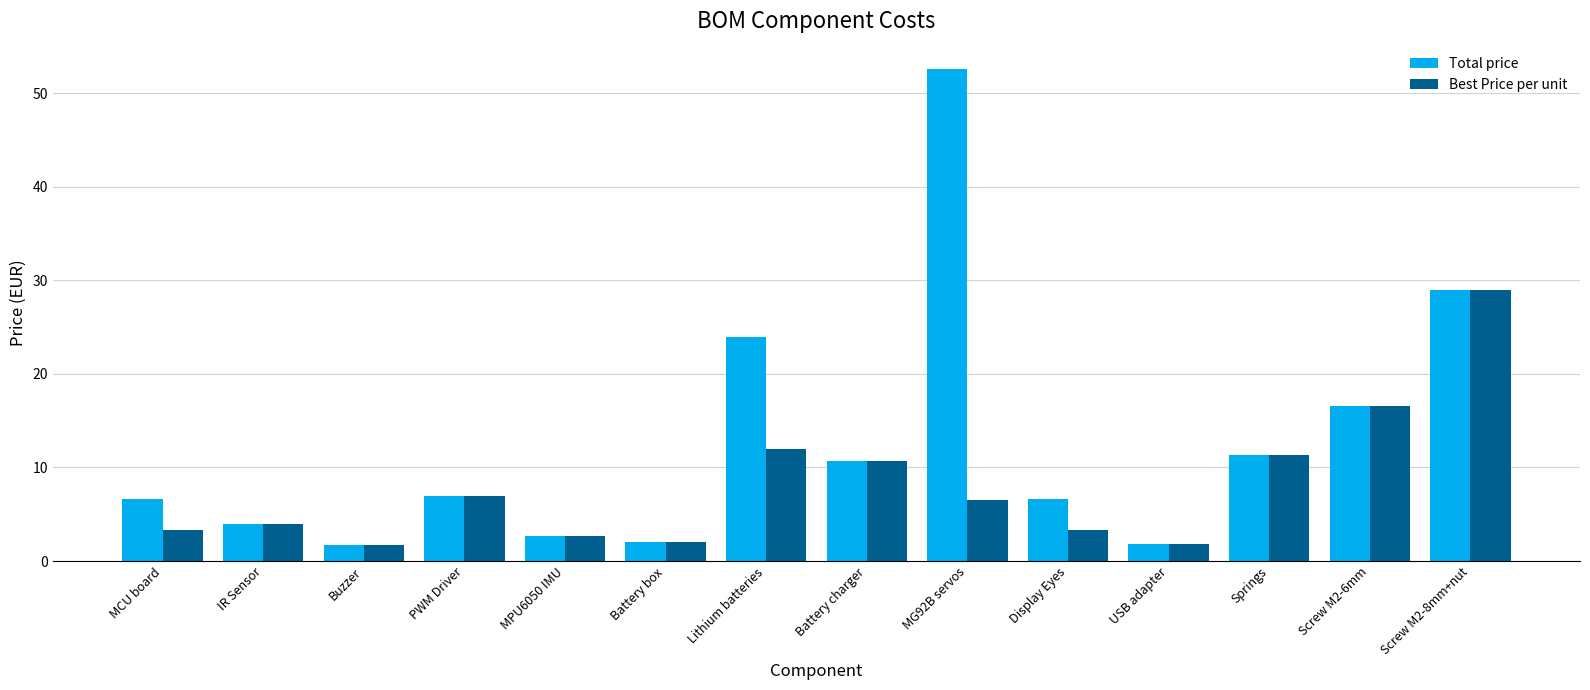

What is the difference between the highest and lowest values at MG92B servos?

46.0